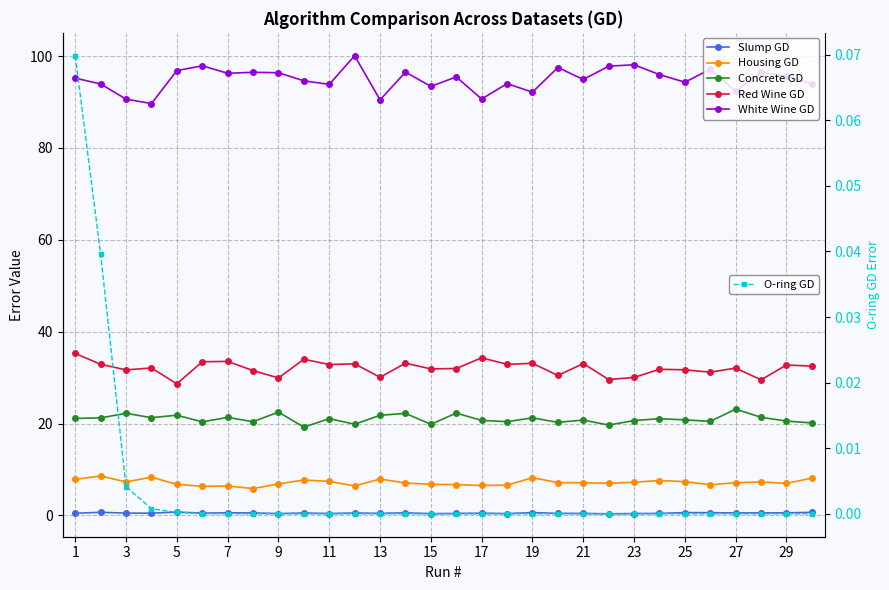

Is this an area chart (filled region under the line)?

No